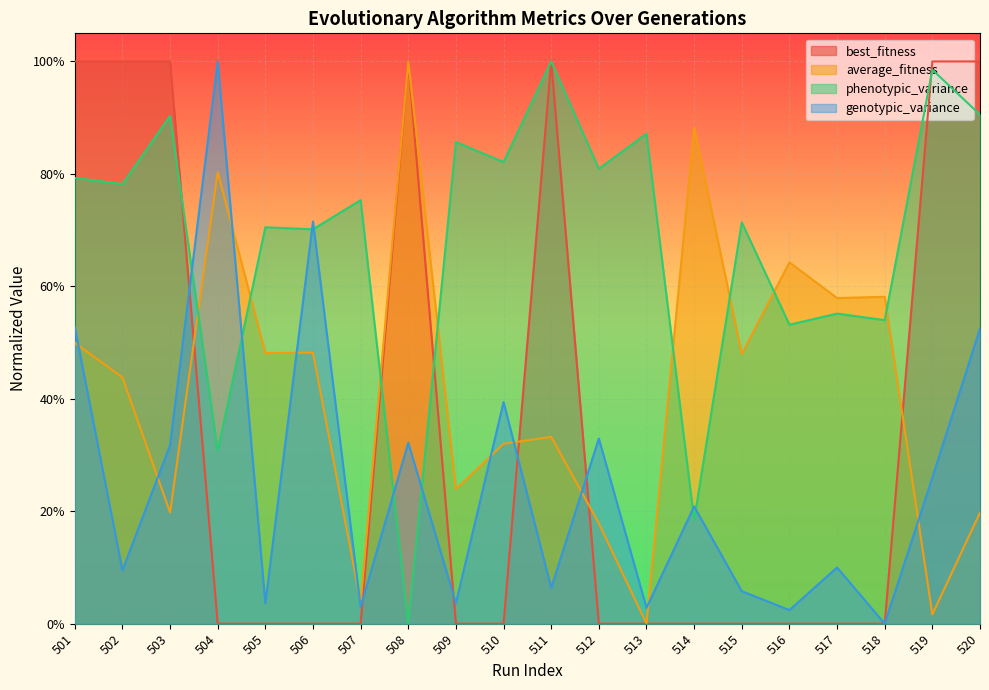

True or false: best_fitness has a value of 1.0 at 511.

True